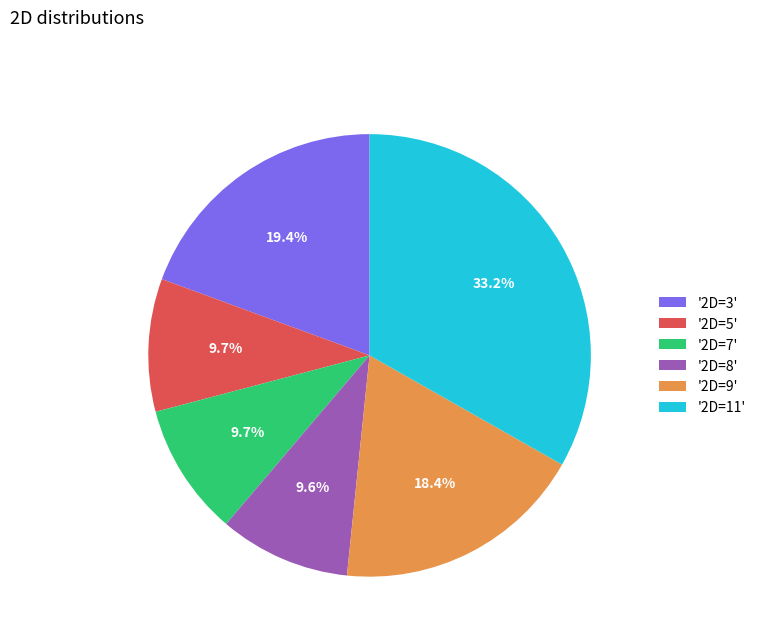

Is the sum of '2D=8' and '2D=11' greater than half?

No